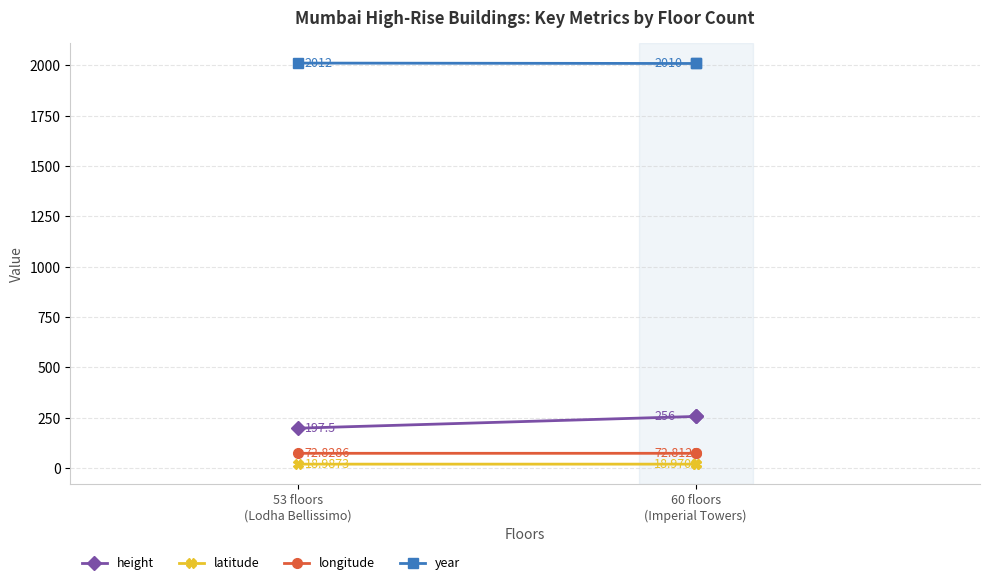

What is the value of the longitude point at the 2nd from the left?

72.8